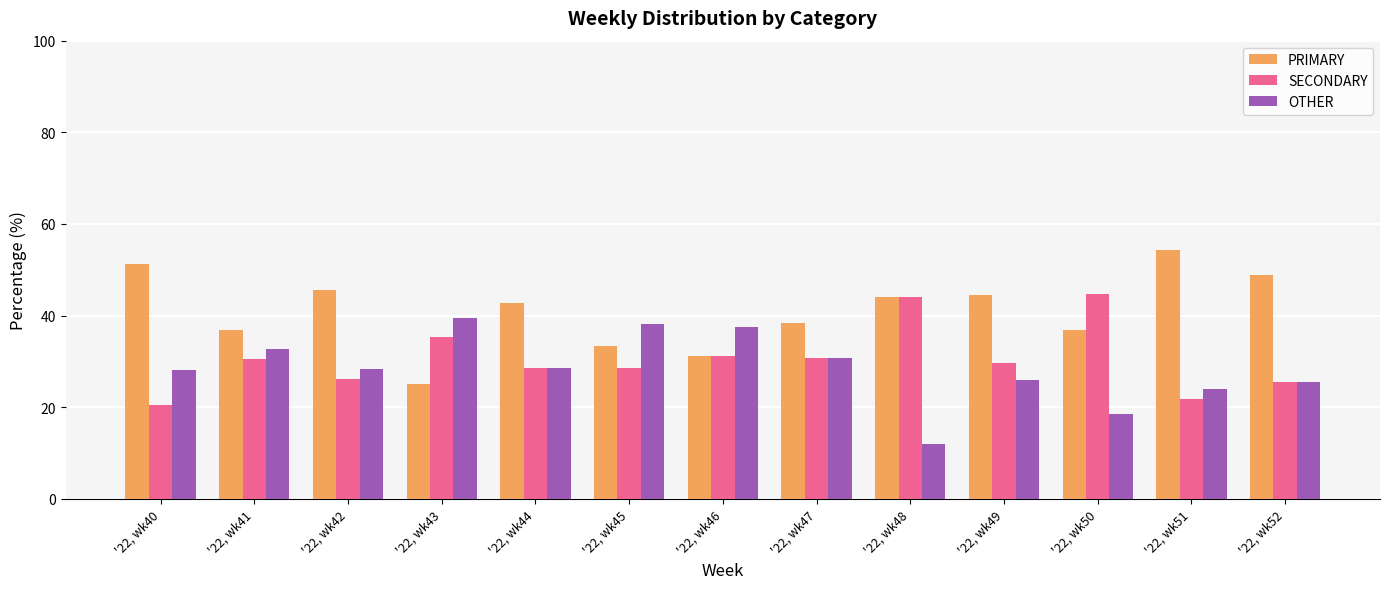

Does the chart contain stacked bars?

No